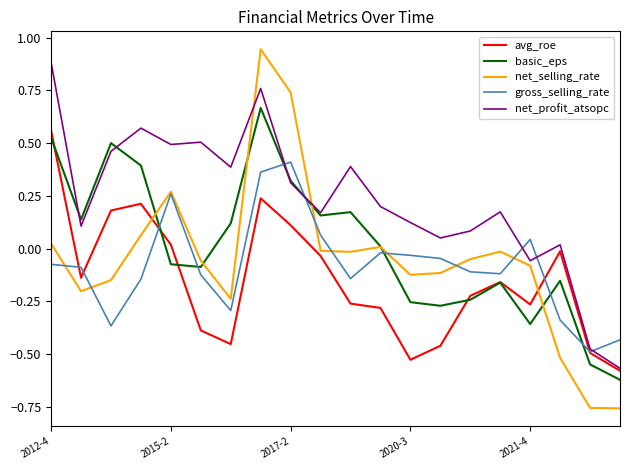

What is the difference between the maximum and minimum values in the net_profit_atsopc series?

1.4